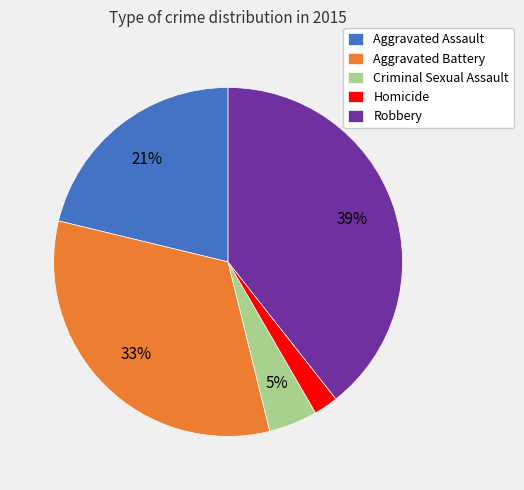

True or false: Homicide accounts for 2% of the total.

True